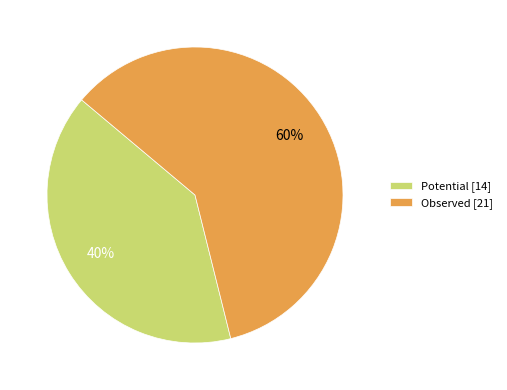

How many segments does this pie chart have?

2